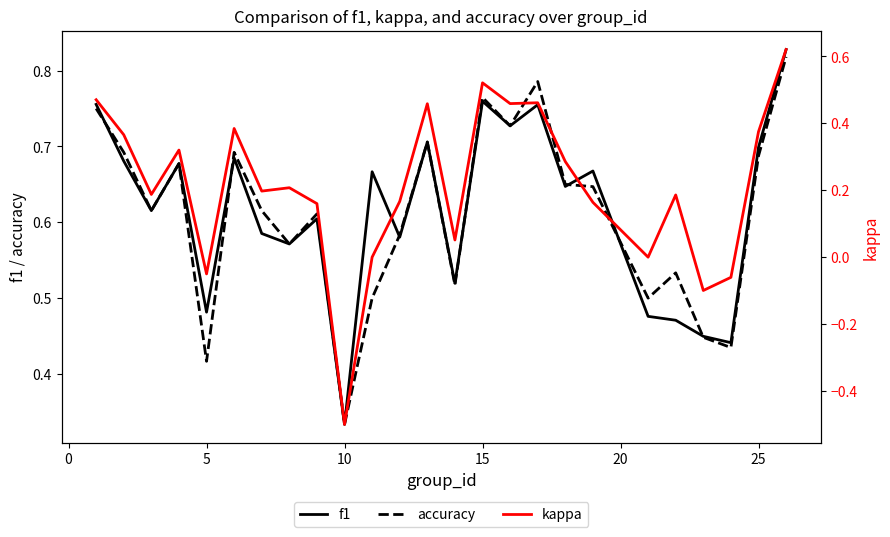

True or false: kappa and accuracy cross at least once.

False